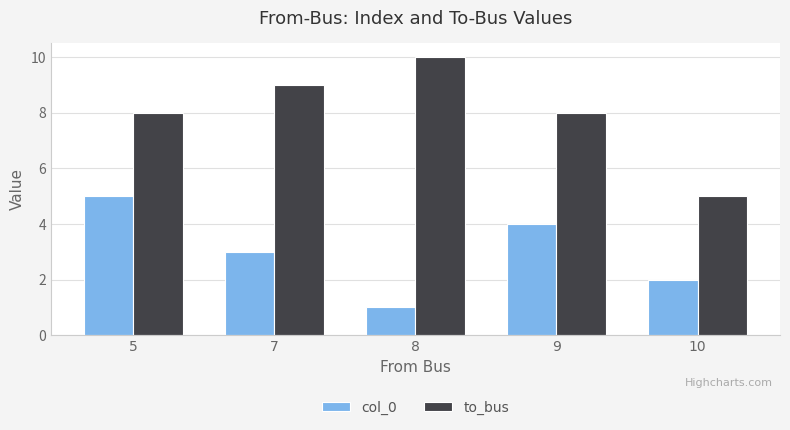

Does the chart contain any negative values?

No